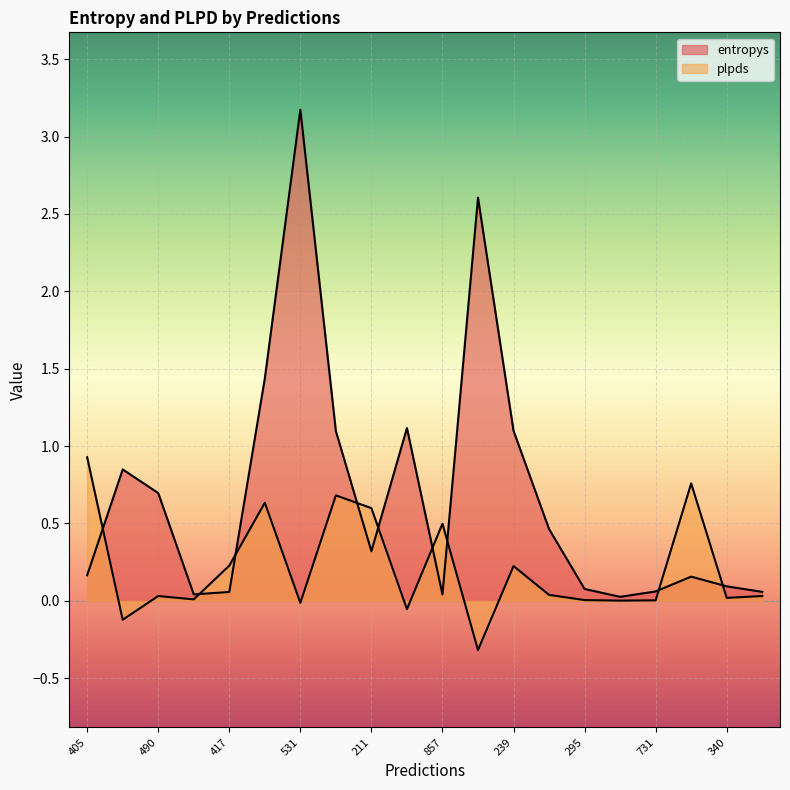

The value of entropys at 211 is 0.3. True or false?

True